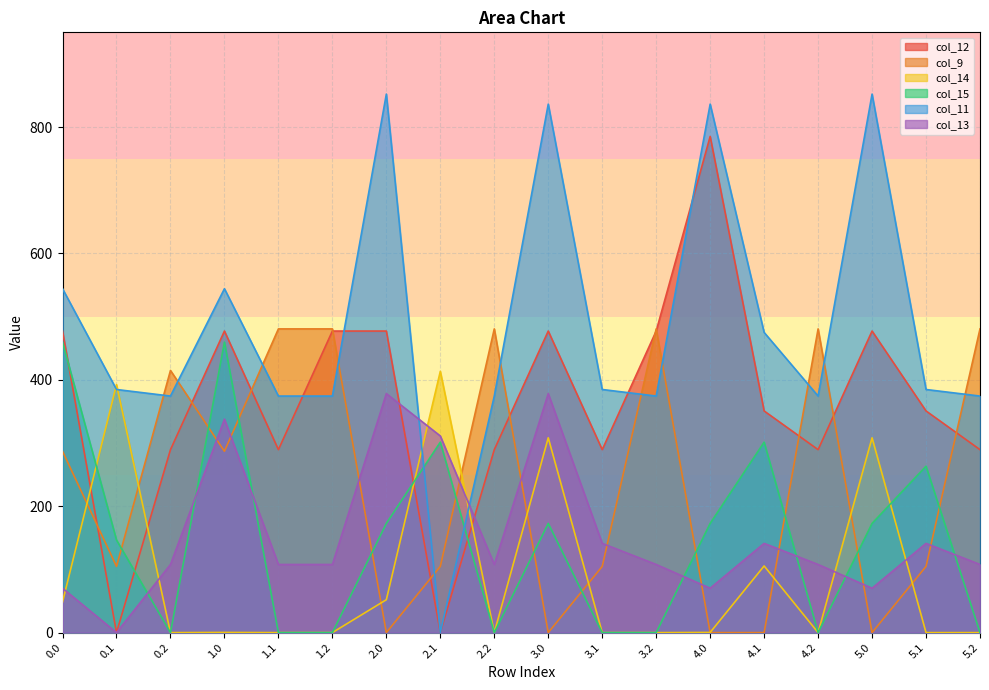

How many lines are shown in the chart?

6